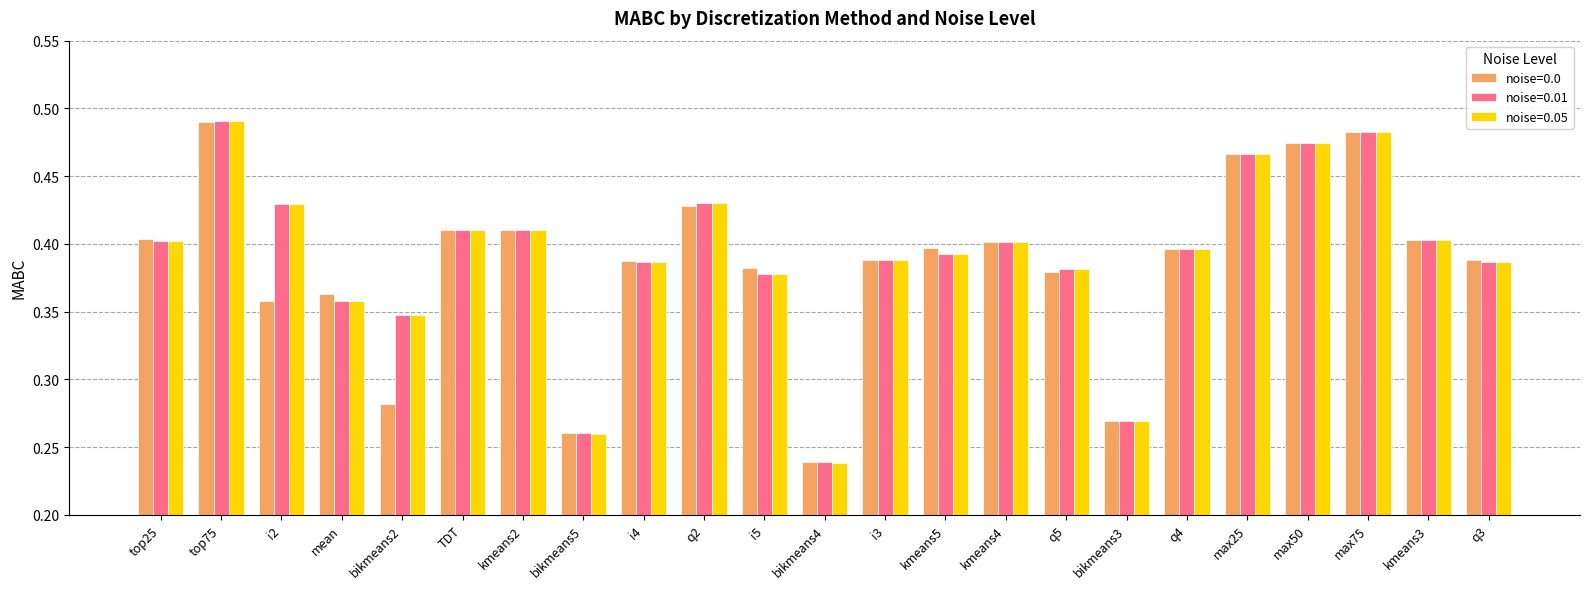

What are all the series names shown in the legend?

noise=0.0, noise=0.01, noise=0.05